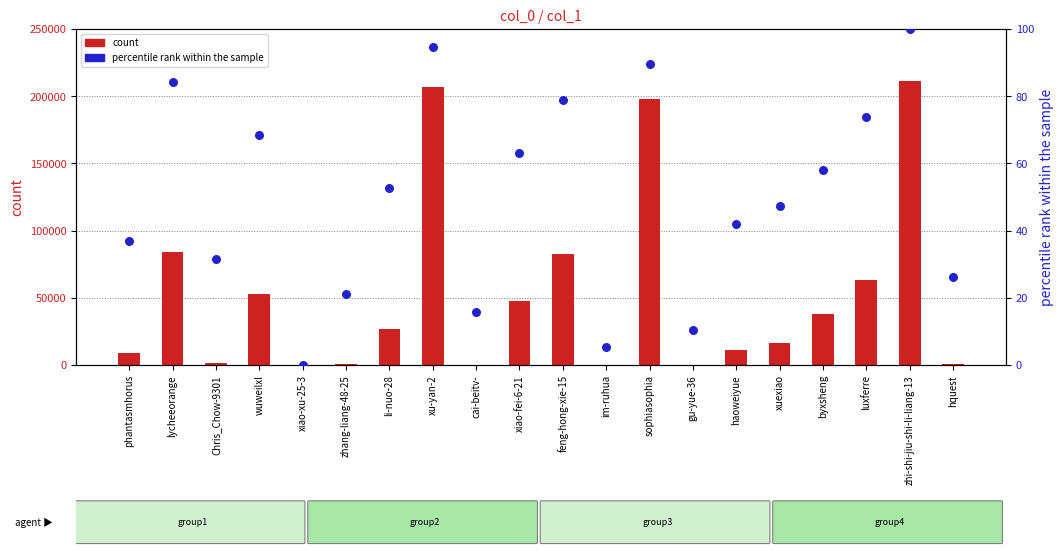

What is the total value across all series at phantasmhorus?

8646.8